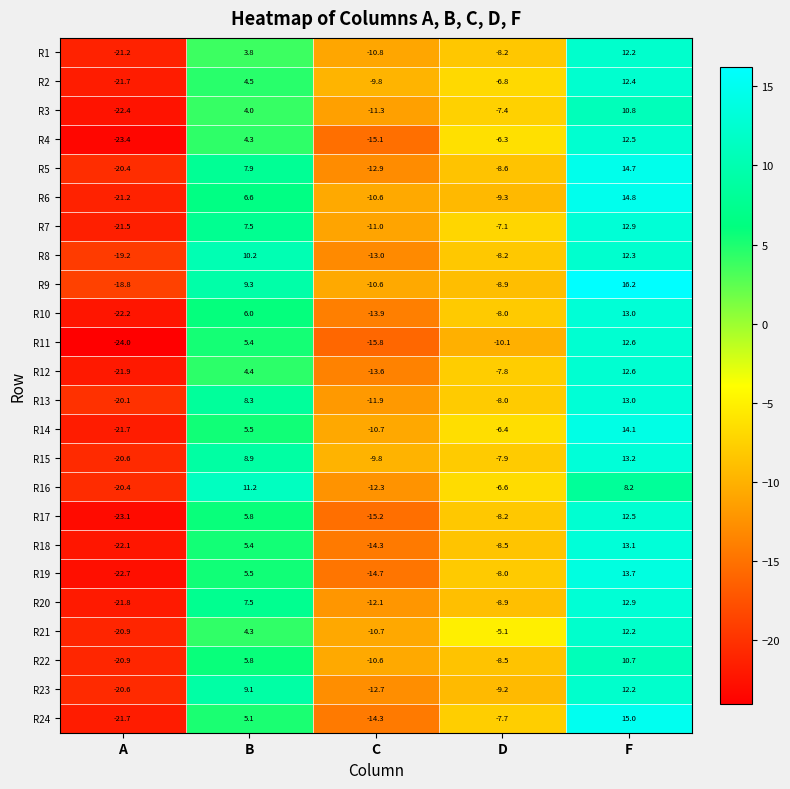

List the labels in order of R5 value, largest first.

F, B, D, C, A